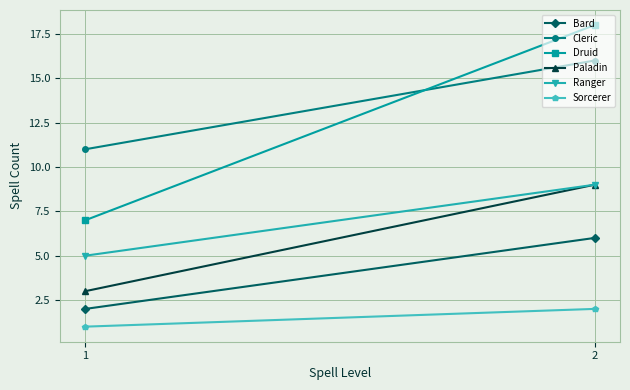

The Druid series shows 7 at 1. True or false?

True